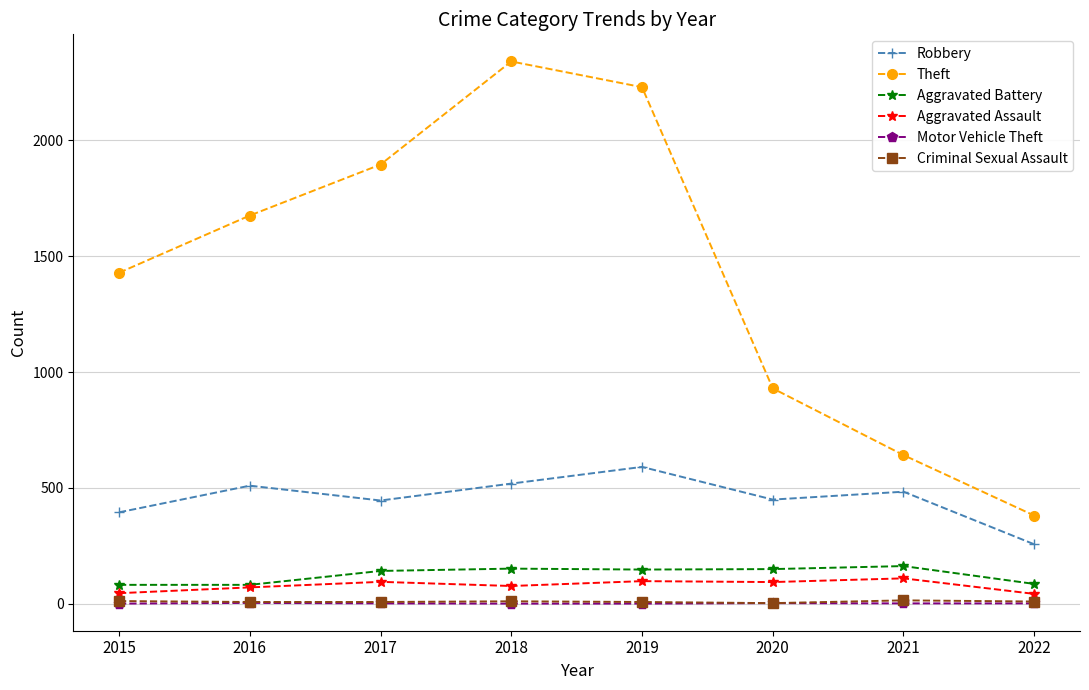

In Theft, how many points are higher than both neighbors (excluding endpoints)?

1